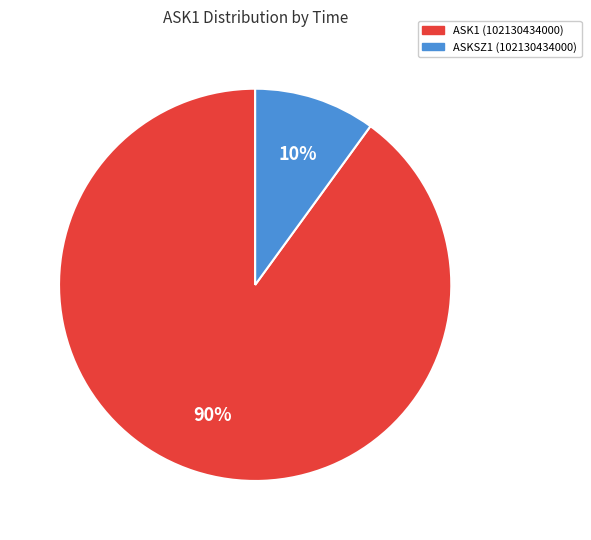

To the nearest percent, what is the difference between the largest and smallest slice percentages?

80%